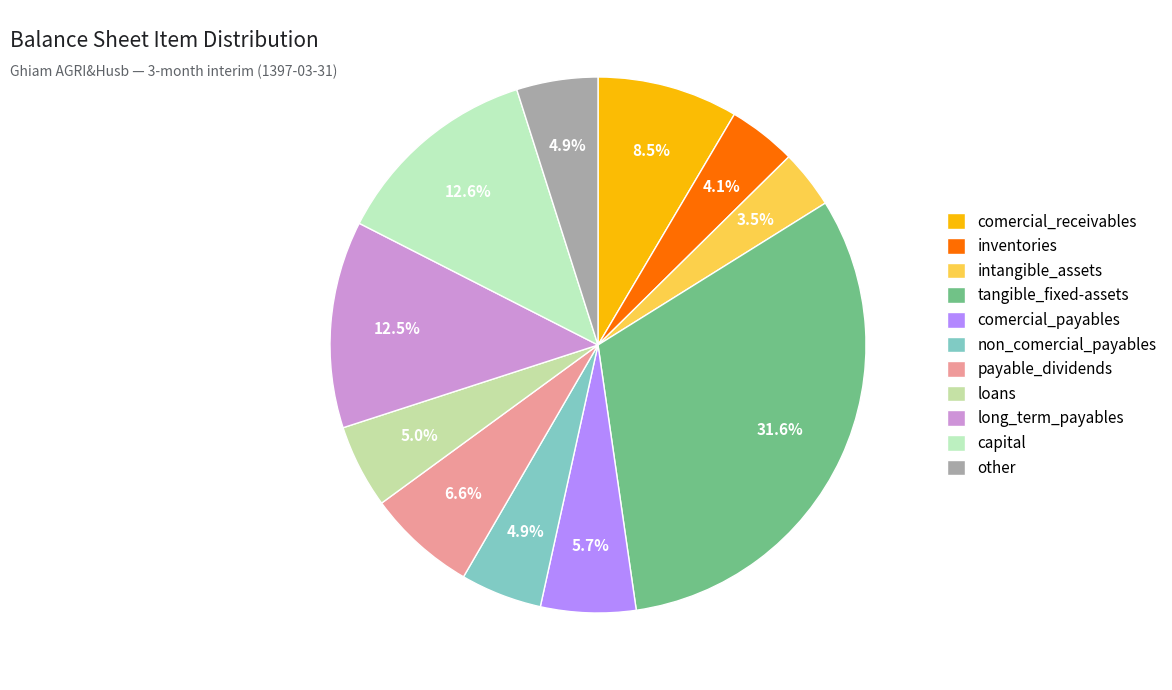

What is the ratio of the value at loans to the value at comercial_receivables?

0.6